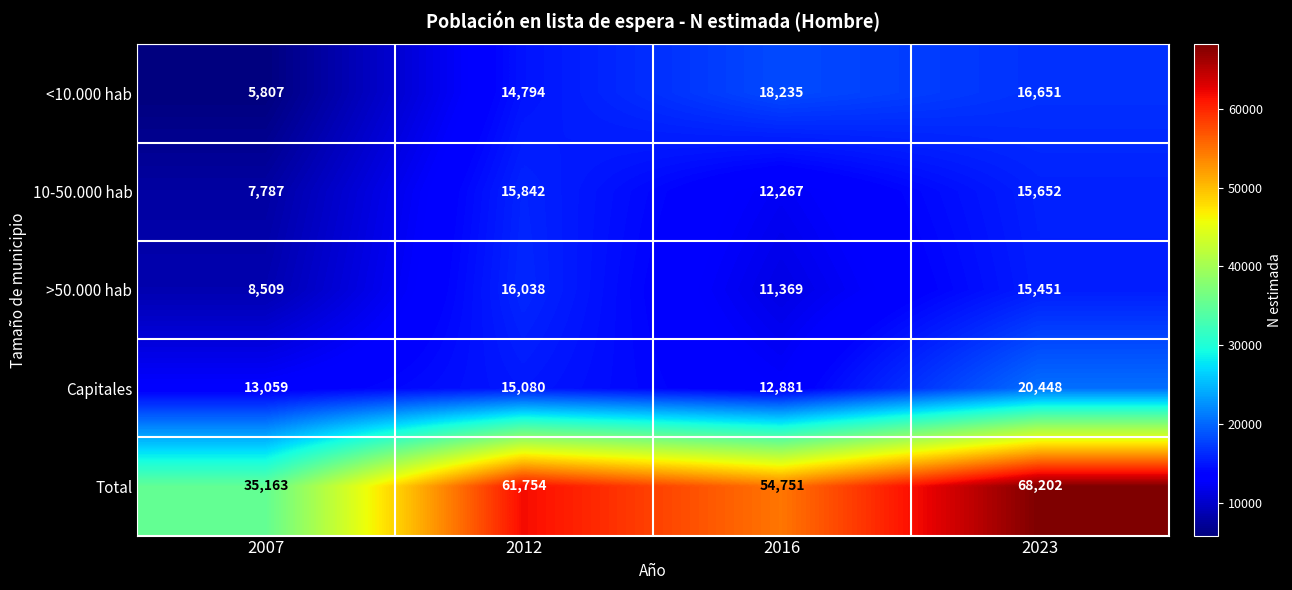

At which label does >50.000 hab reach its minimum?

2007